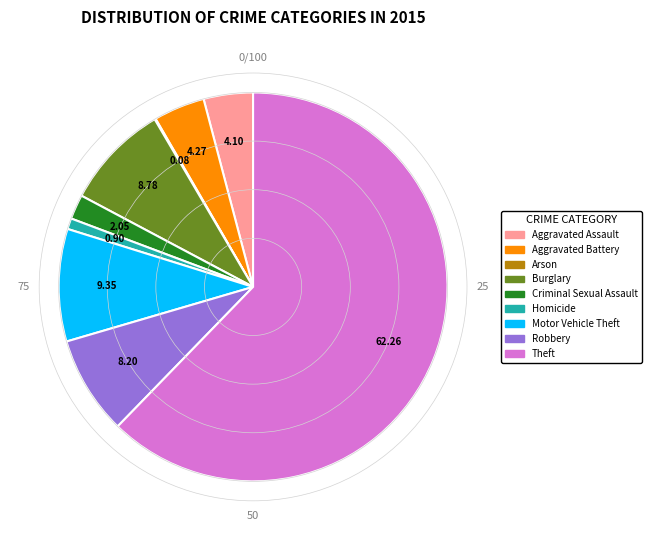

What is the largest slice in the pie chart?

Theft